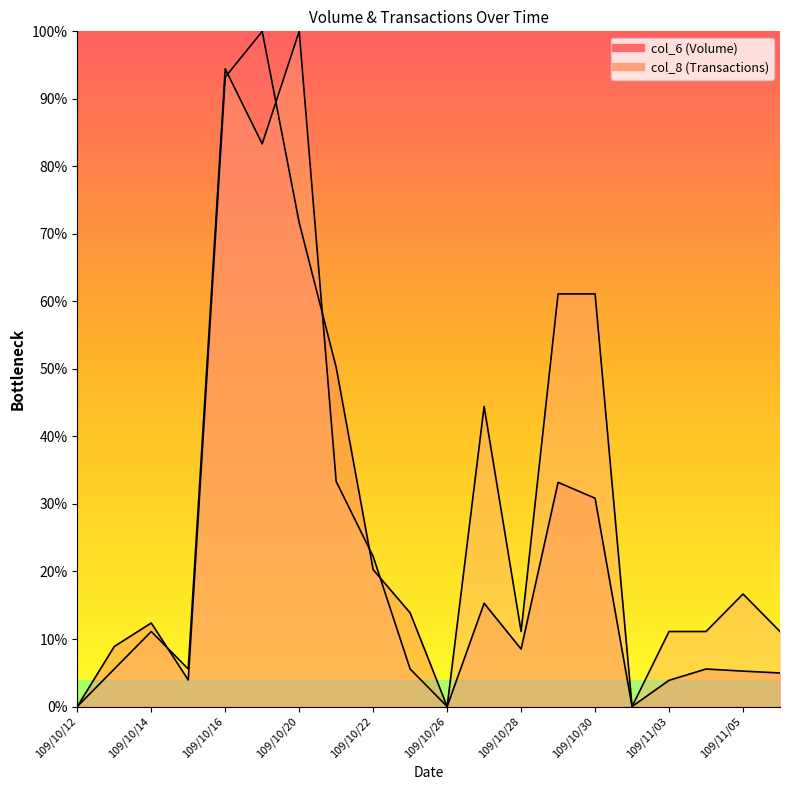

At which category does col_6 reach its first local valley?

109/10/15